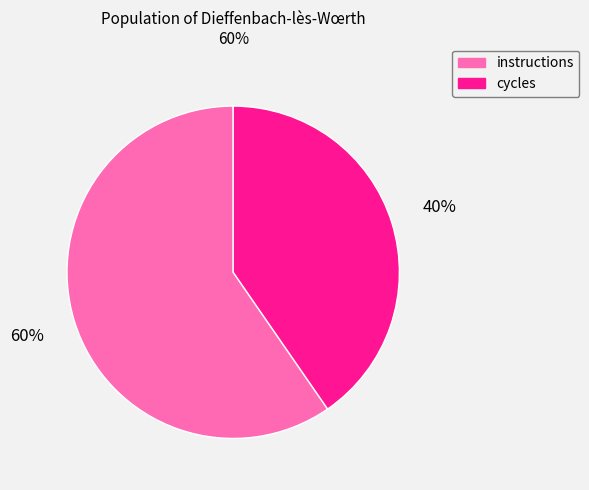

True or false: instructions accounts for 70% of the total.

False